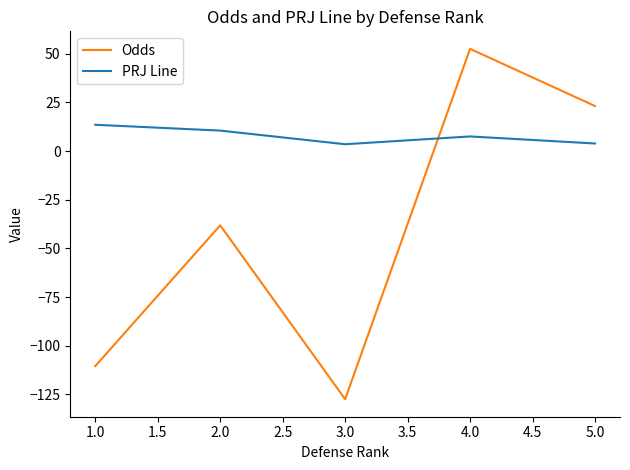

What is the spread (max minus min) of values at 2.0?

48.7